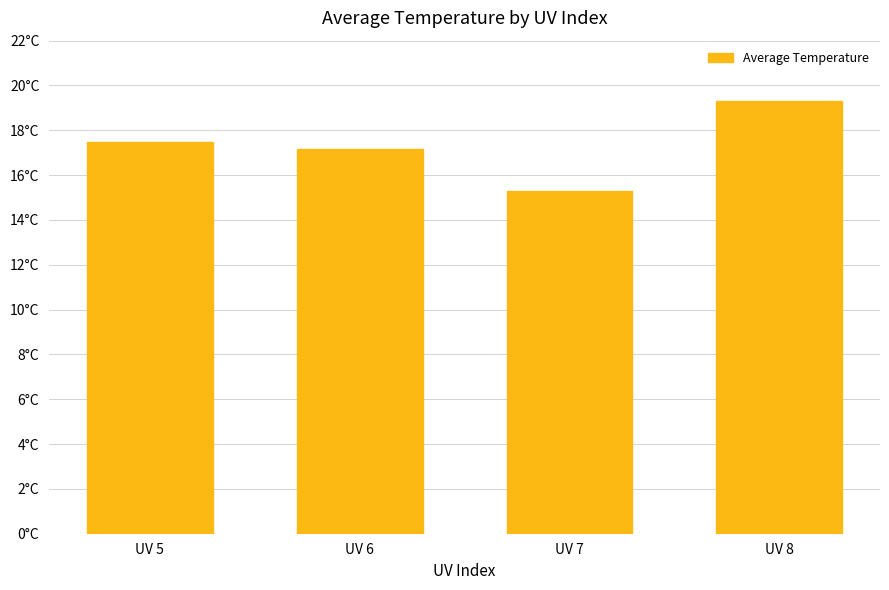

Does the chart contain any negative values?

No